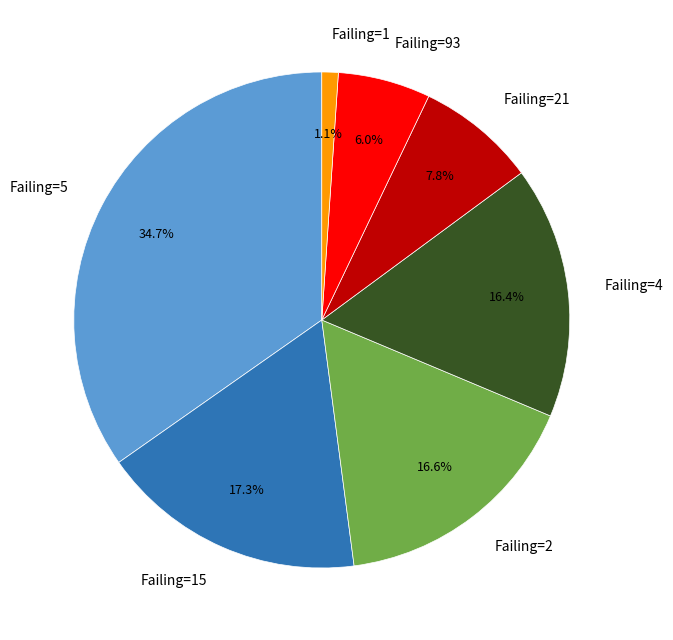

Combined, what portion of the pie is Failing=4 and Failing=2?

33.0%